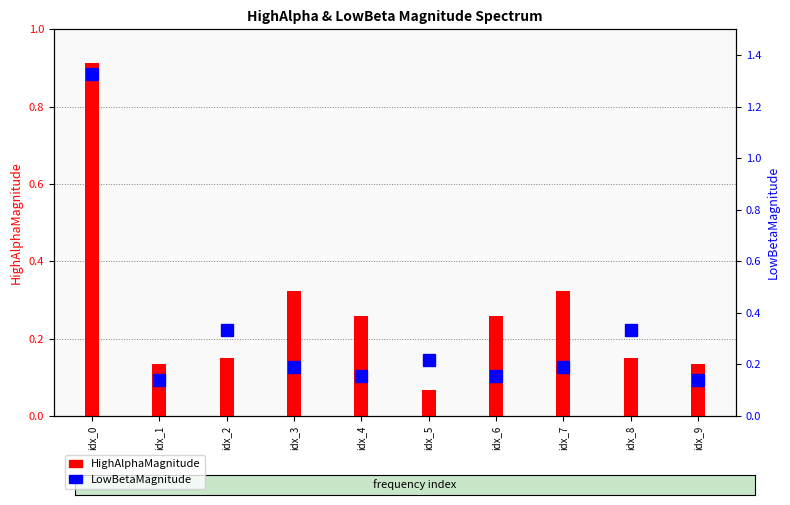

Reading left to right, transcribe all the data shown in this chart.

HighAlphaMagnitude: 0.9	0.1	0.1	0.3	0.3	0.1	0.3	0.3	0.1	0.1
LowBetaMagnitude: 1.3	0.1	0.3	0.2	0.2	0.2	0.2	0.2	0.3	0.1